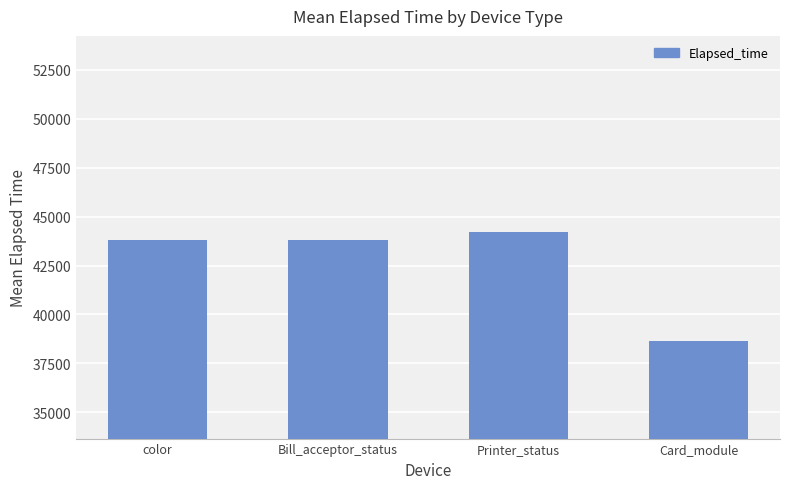

What is the sum of all values?

170485